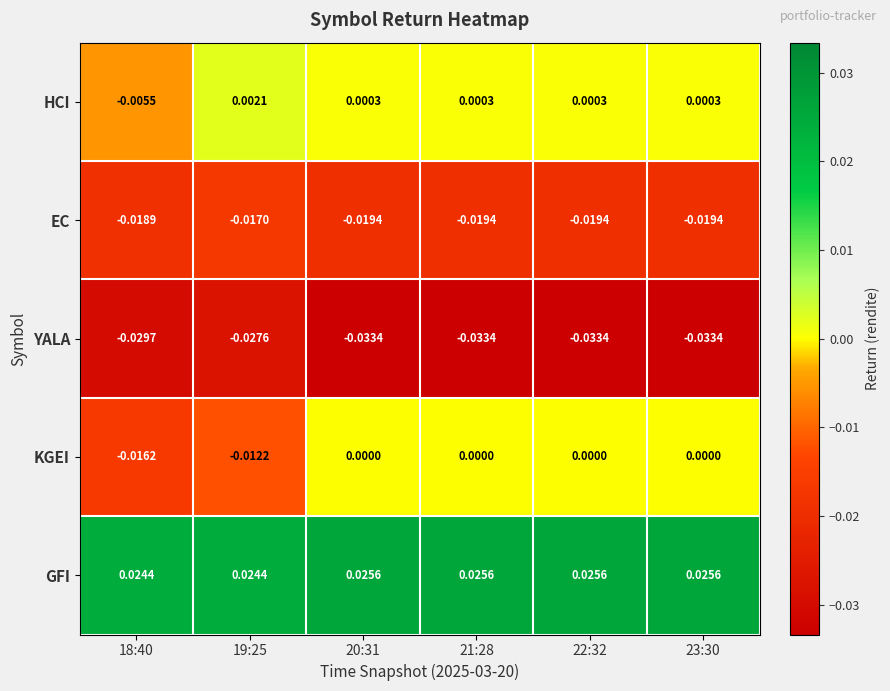

At how many categories does at least one series exceed 0?

6